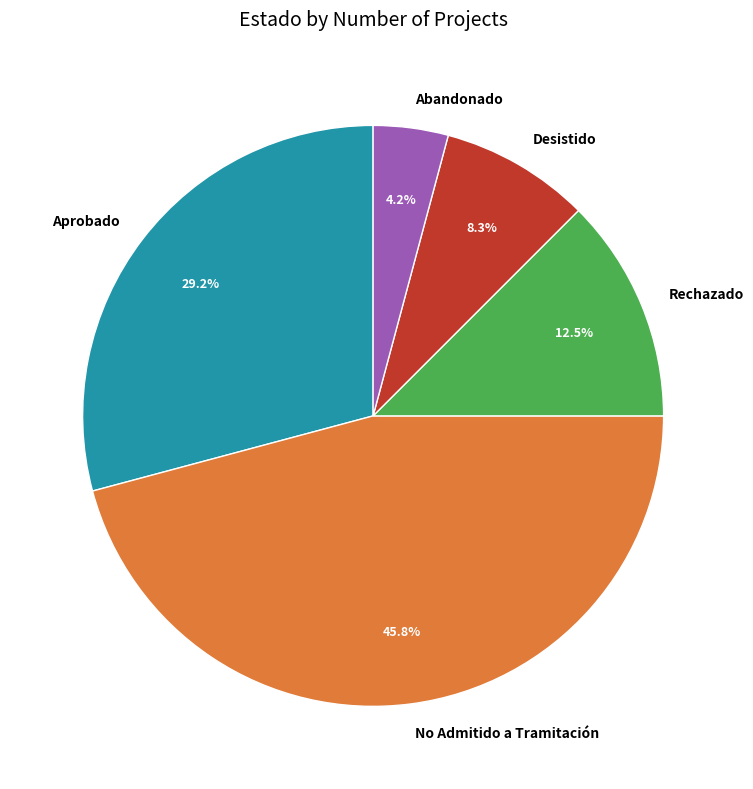

True or false: Rechazado accounts for 20% of the total.

False